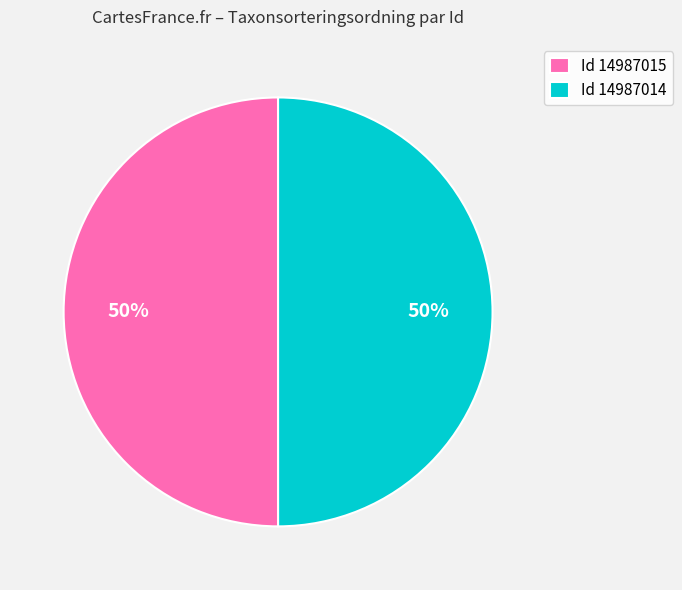

What is the ratio of the value at Id 14987015 to the value at Id 14987014?

1.0